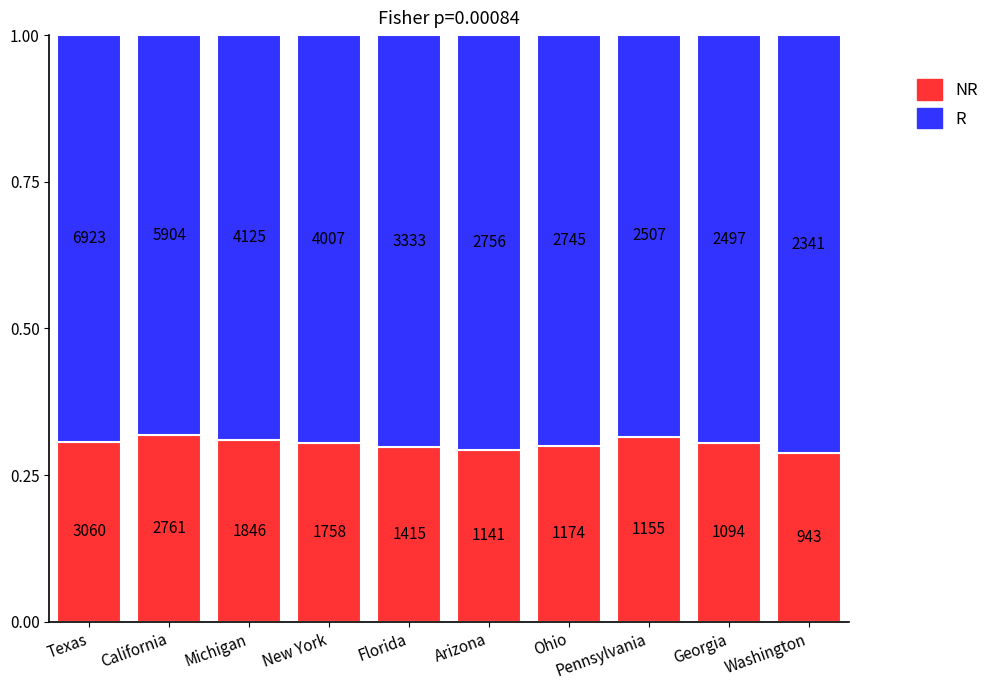

How many bars are there in total?

10